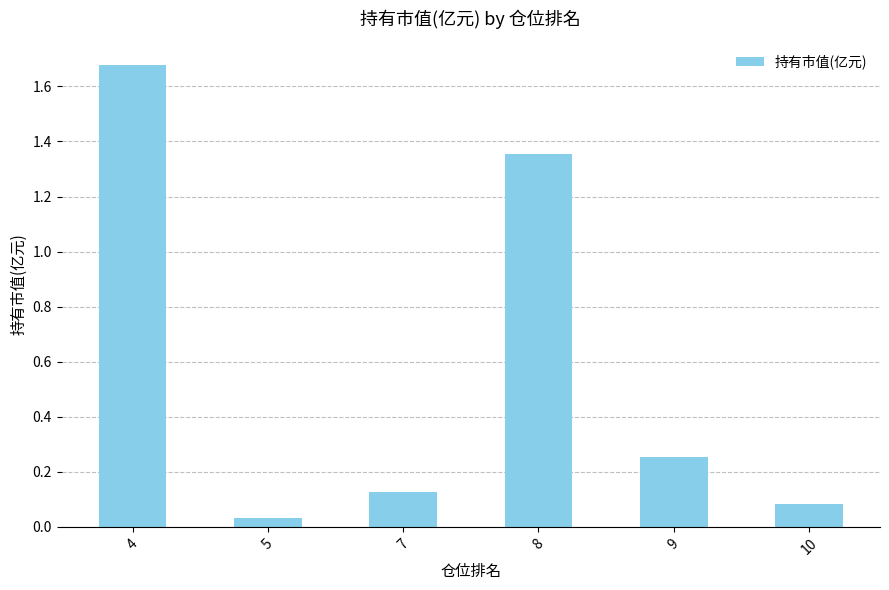

True or false: the data shows 0.1 at 9.

False